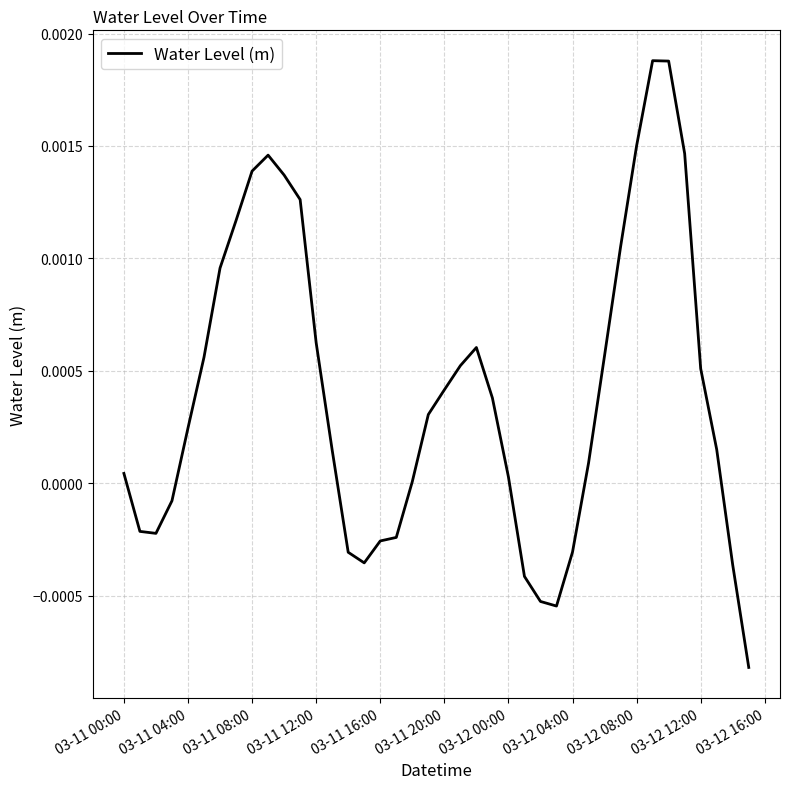

How many lines are shown in the chart?

1